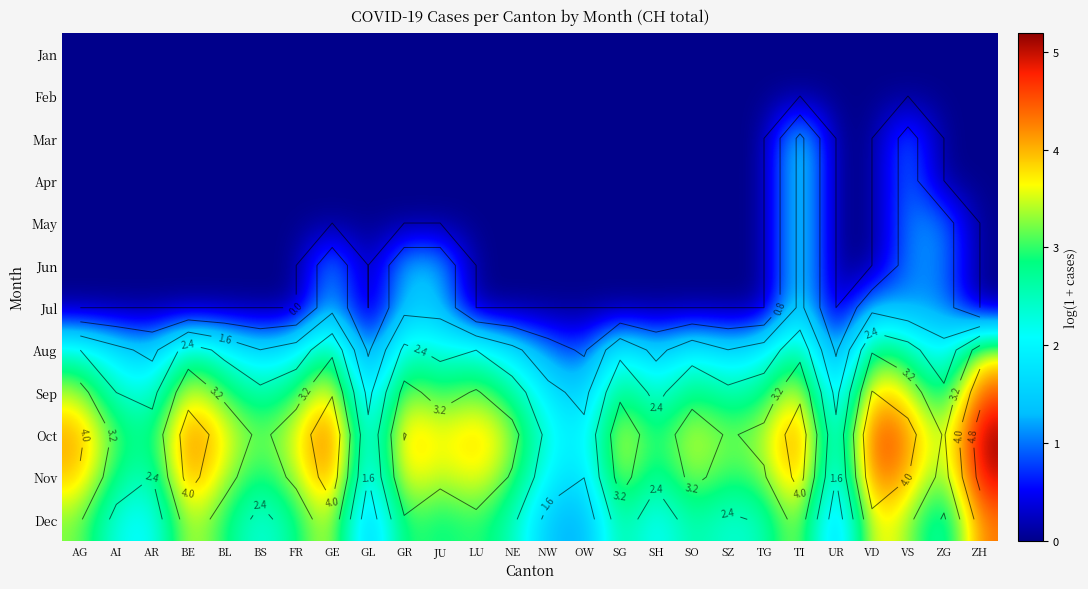

At GR, list the series in order from smallest to largest.

Jan, Feb, Mar, Apr, May, Jun, Jul, Aug, Dec, Sep, Nov, Oct